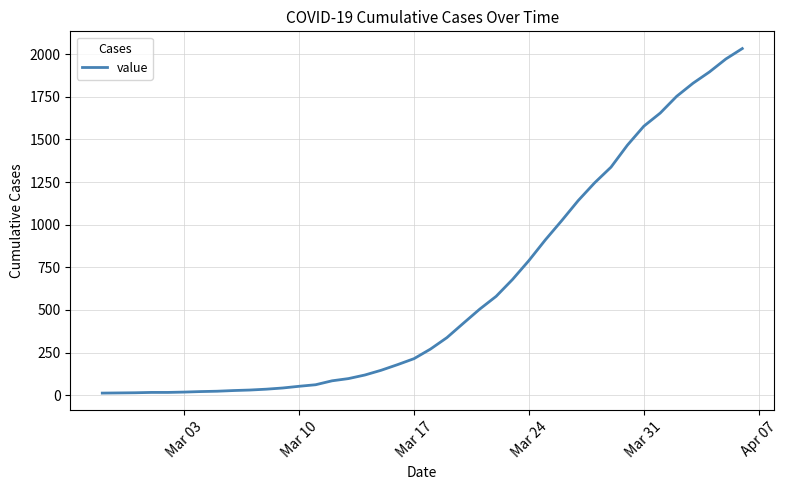

Does the chart display data point markers on the line(s)?

No